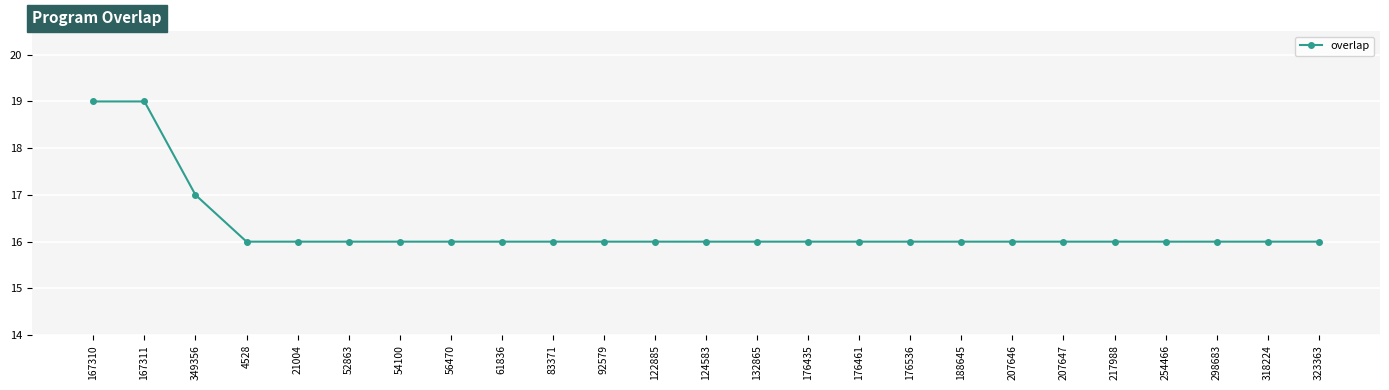

What is the sum of all values?

407